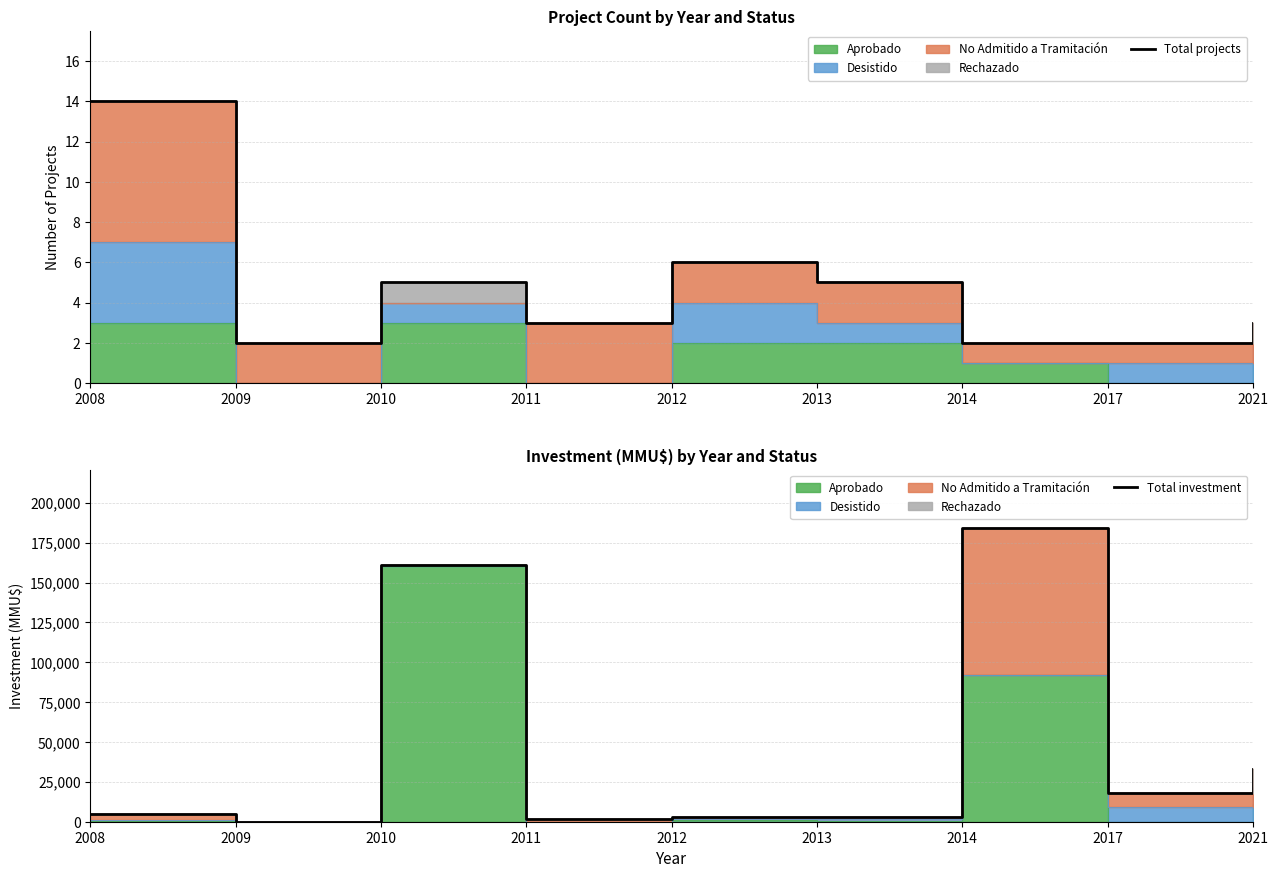

How many lines are shown in the chart?

2